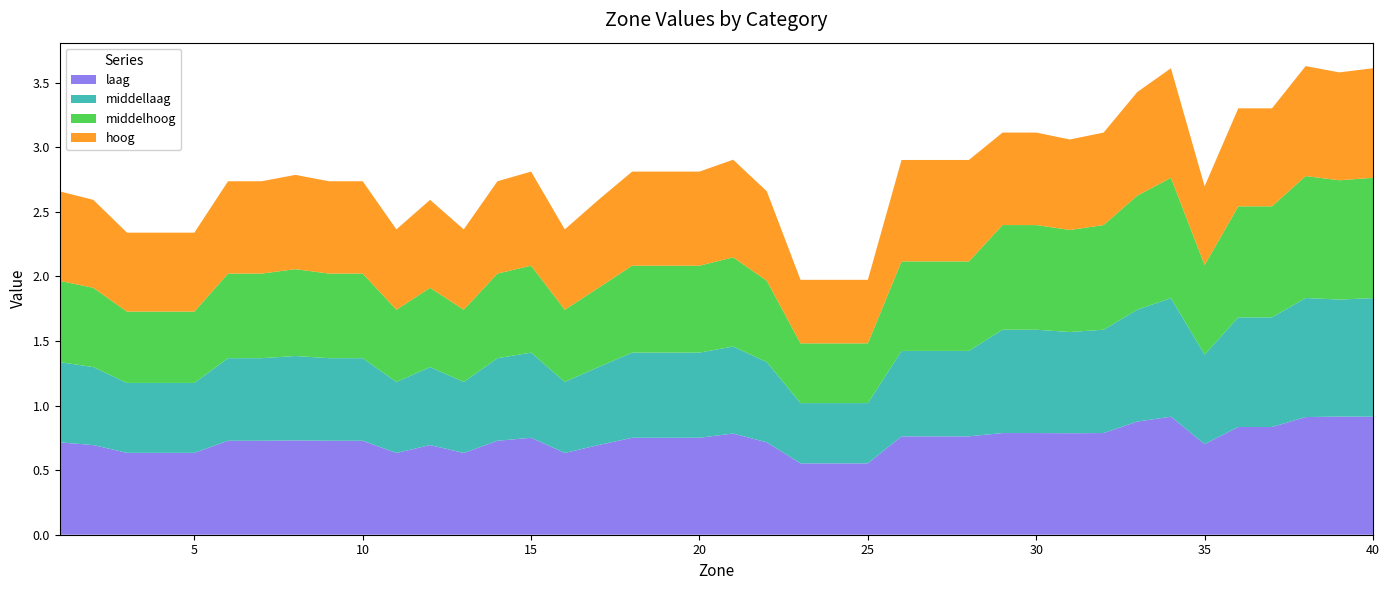

Reading right to left, what are all the values shown in this chart?

laag: 0.9	0.9	0.9	0.8	0.8	0.7	0.9	0.9	0.8	0.8	0.8	0.8	0.8	0.8	0.8	0.6	0.6	0.6	0.7	0.8	0.8	0.8	0.8	0.7	0.6	0.8	0.7	0.6	0.7	0.6	0.7	0.7	0.7	0.7	0.7	0.6	0.6	0.6	0.7	0.7
middellaag: 0.9	0.9	0.9	0.8	0.8	0.7	0.9	0.9	0.8	0.8	0.8	0.8	0.7	0.7	0.7	0.5	0.5	0.5	0.6	0.7	0.7	0.7	0.7	0.6	0.6	0.7	0.6	0.6	0.6	0.6	0.6	0.6	0.7	0.6	0.6	0.5	0.5	0.5	0.6	0.6
middelhoog: 0.9	0.9	0.9	0.9	0.9	0.7	0.9	0.9	0.8	0.8	0.8	0.8	0.7	0.7	0.7	0.5	0.5	0.5	0.6	0.7	0.7	0.7	0.7	0.6	0.6	0.7	0.7	0.6	0.6	0.6	0.7	0.7	0.7	0.7	0.7	0.6	0.6	0.6	0.6	0.6
hoog: 0.8	0.8	0.9	0.8	0.8	0.6	0.8	0.8	0.7	0.7	0.7	0.7	0.8	0.8	0.8	0.5	0.5	0.5	0.7	0.8	0.7	0.7	0.7	0.7	0.6	0.7	0.7	0.6	0.7	0.6	0.7	0.7	0.7	0.7	0.7	0.6	0.6	0.6	0.7	0.7